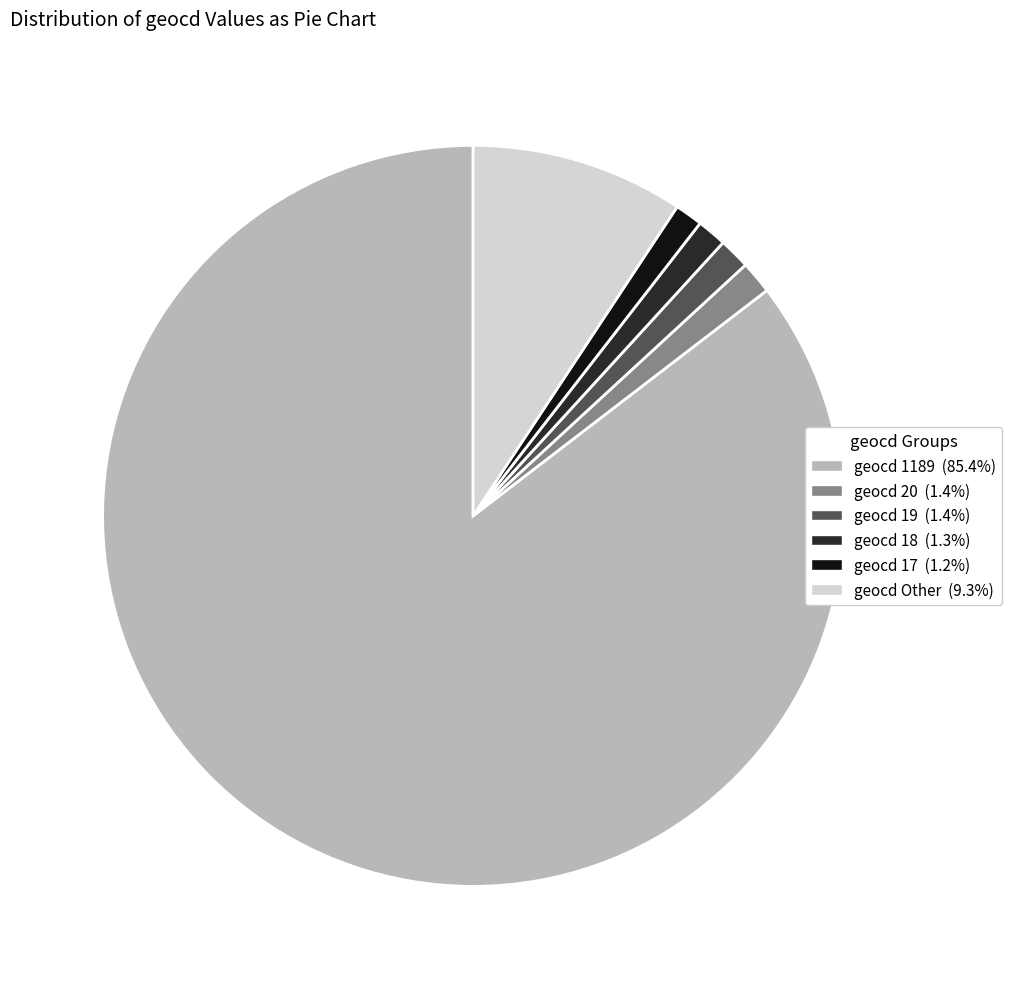

Is there any slice that represents more than half of the pie?

Yes